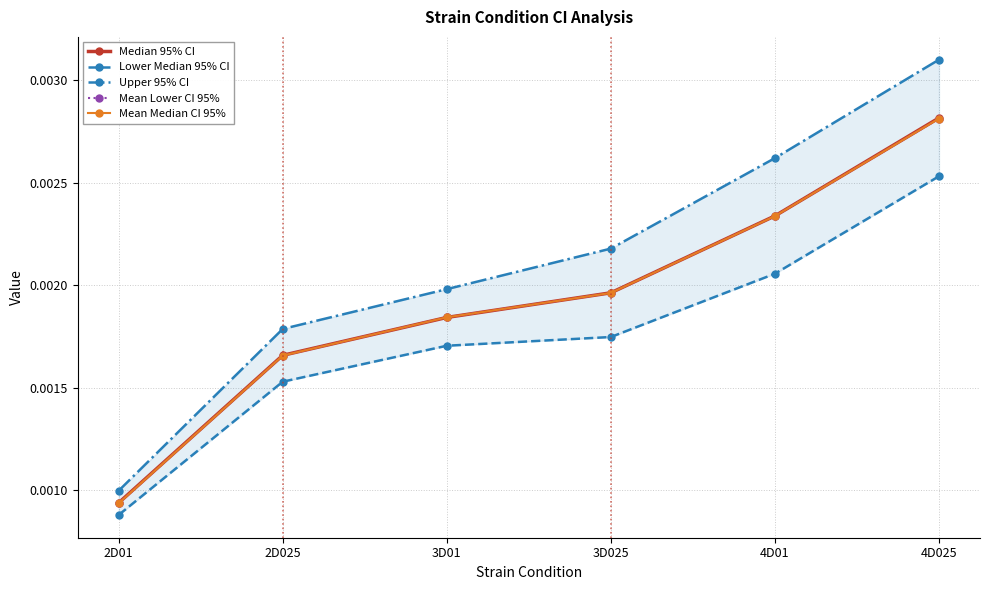

Is the value of Lower Median 95% CI at 3D025 greater than the value of Median 95% CI at 2D01?

Yes